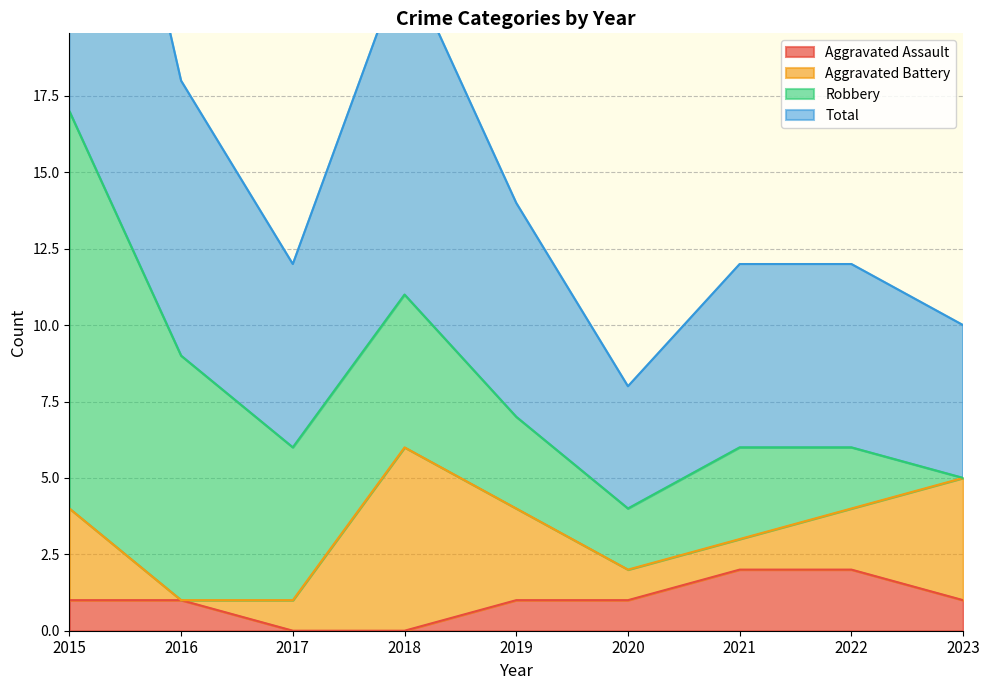

True or false: Aggravated Assault has a value of 0 at 2015.

False